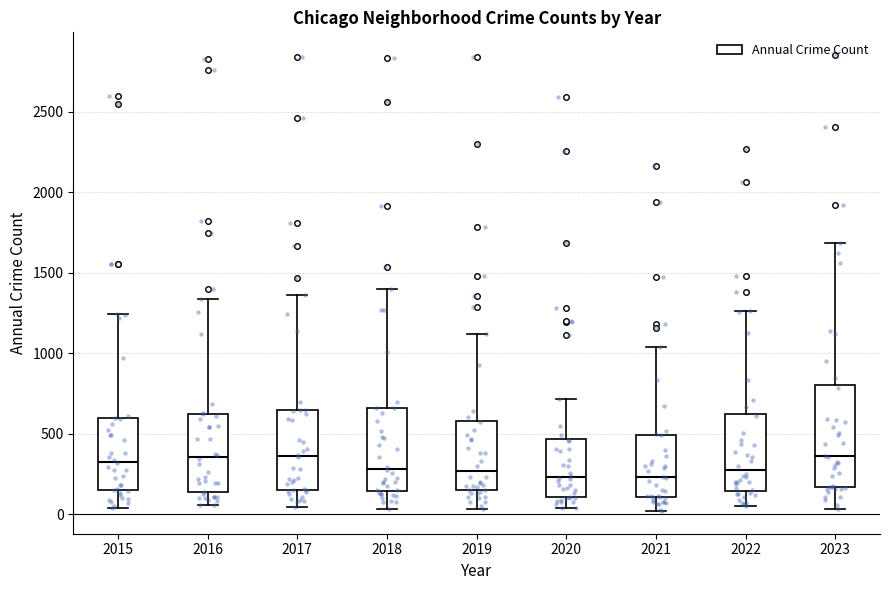

Reading left to right, transcribe this box plot: for each box, give where its median line is, the range the box spans, and where its two whiskers end, as read against the y-axis. The values are not printed on the chart, so give them approximately, as read against the axis.

2015: median 350, box 150 to 600, whiskers 50 to 1250
2016: median 350, box 150 to 650, whiskers 50 to 1350
2017: median 350, box 150 to 650, whiskers 50 to 1350
2018: median 300, box 150 to 650, whiskers 50 to 1400
2019: median 250, box 150 to 600, whiskers 50 to 1100
2020: median 250, box 100 to 450, whiskers 50 to 700
2021: median 250, box 100 to 500, whiskers 0 to 1050
2022: median 300, box 150 to 600, whiskers 50 to 1250
2023: median 350, box 150 to 800, whiskers 50 to 1700